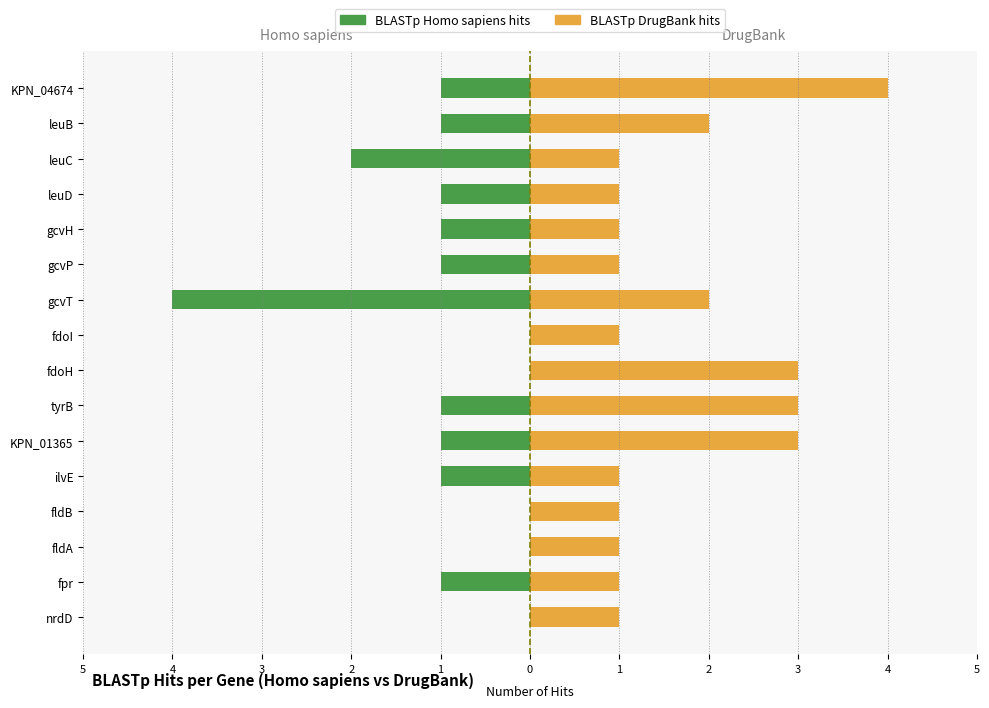

What value does the BLASTp Homo sapiens hits series have at tyrB?

-1